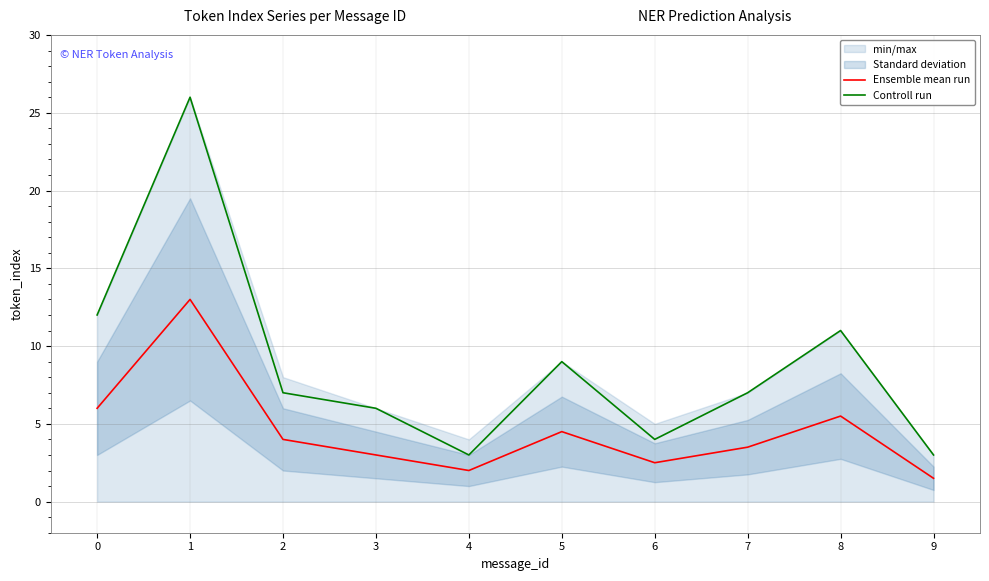

What value does the Ensemble mean run series have at 7?

3.5